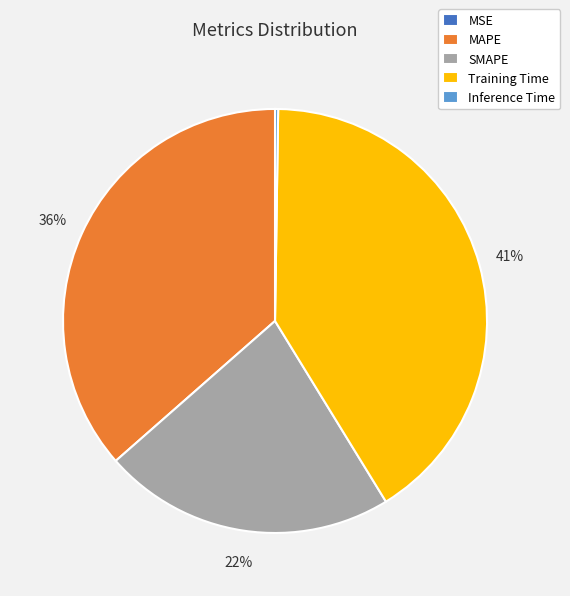

True or false: Training Time accounts for 50% of the total.

False